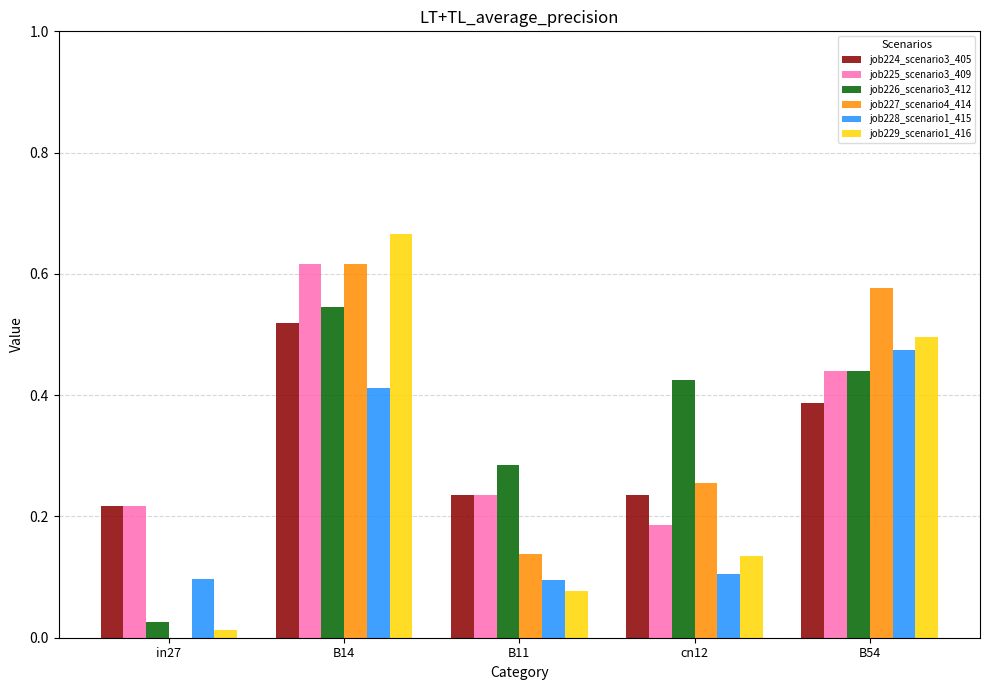

The value of job225_scenario3_409 at B54 is 0.2. True or false?

False